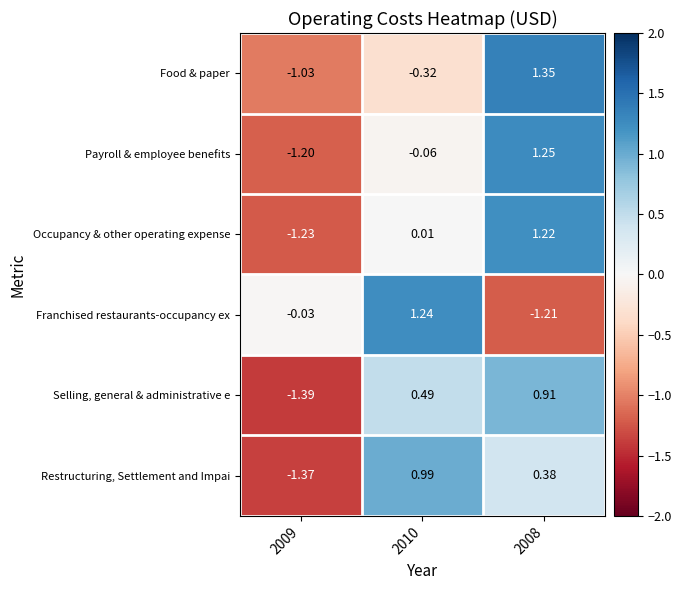

Rank the series at 2008 from lowest to highest value.

Franchised restaurants-occupancy ex, Restructuring, Settlement and Impai, Selling, general & administrative e, Occupancy & other operating expense, Payroll & employee benefits, Food & paper